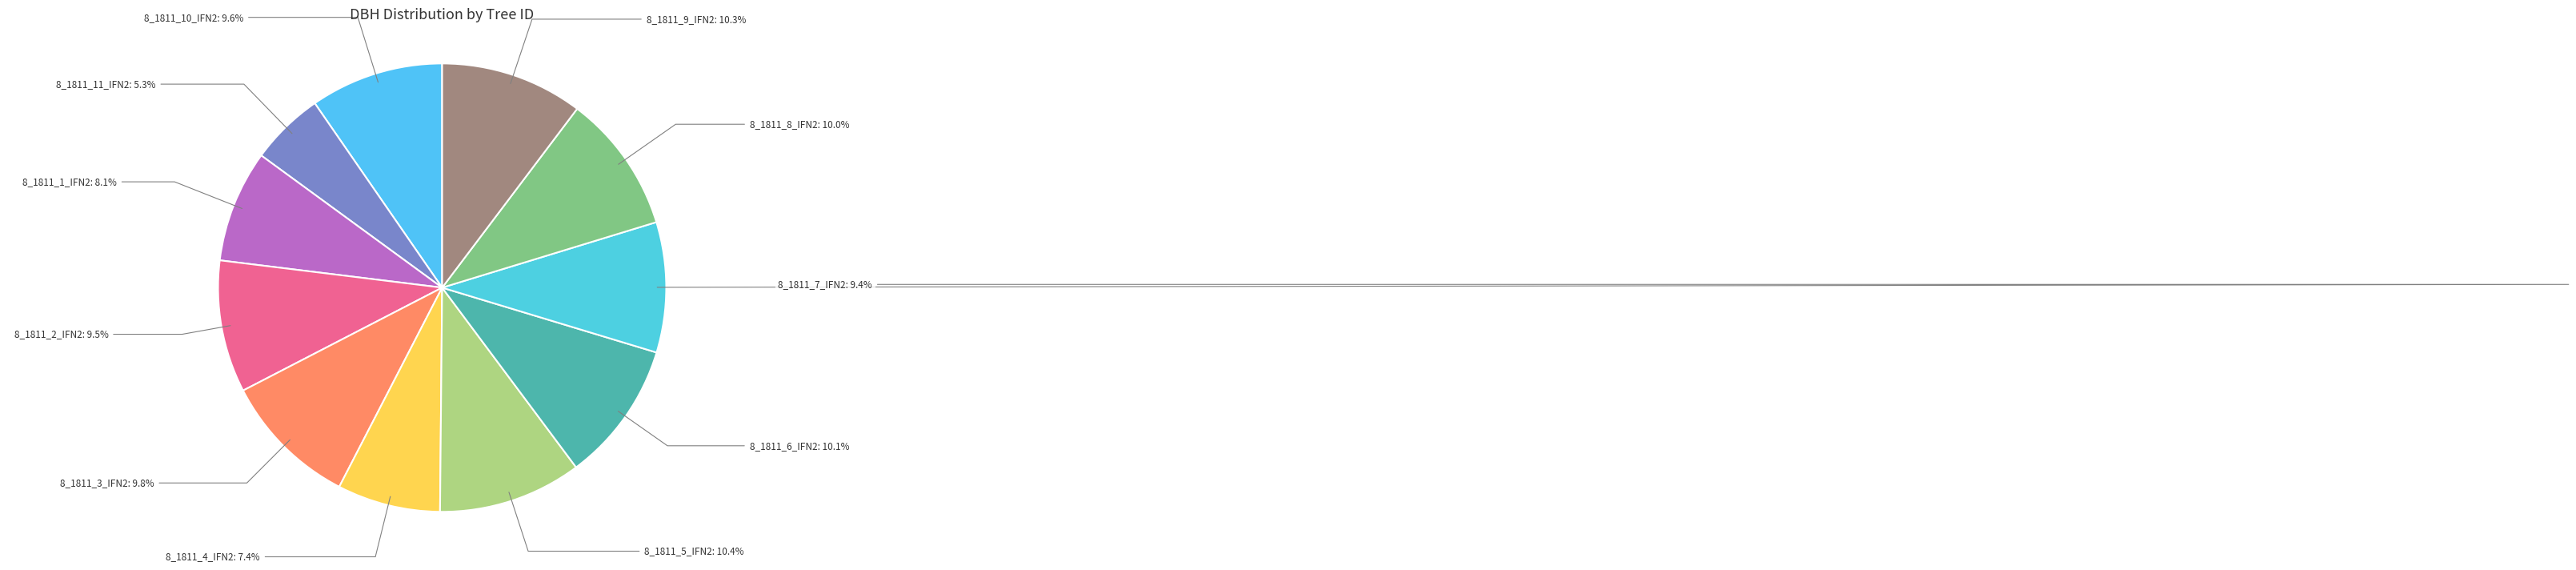

What is the ratio of the value at 8_1811_4_IFN2 to the value at 8_1811_7_IFN2?

0.8